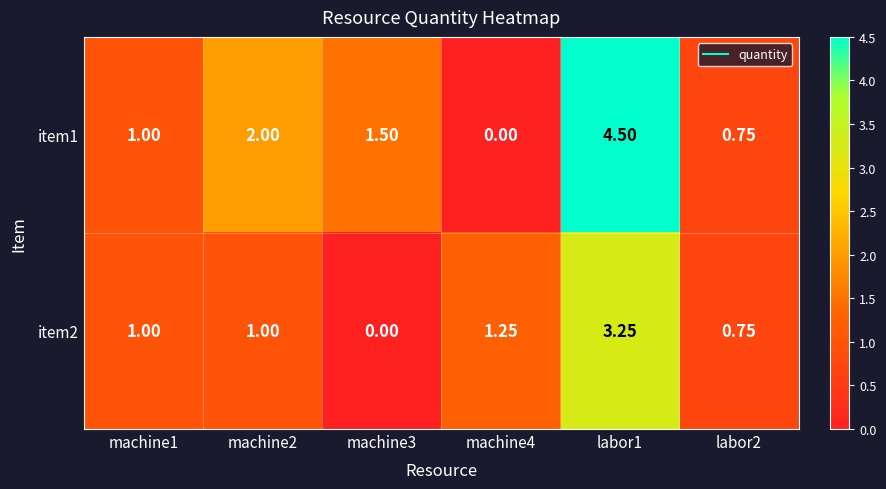

List the series in order of their overall mean, highest first.

item1, item2